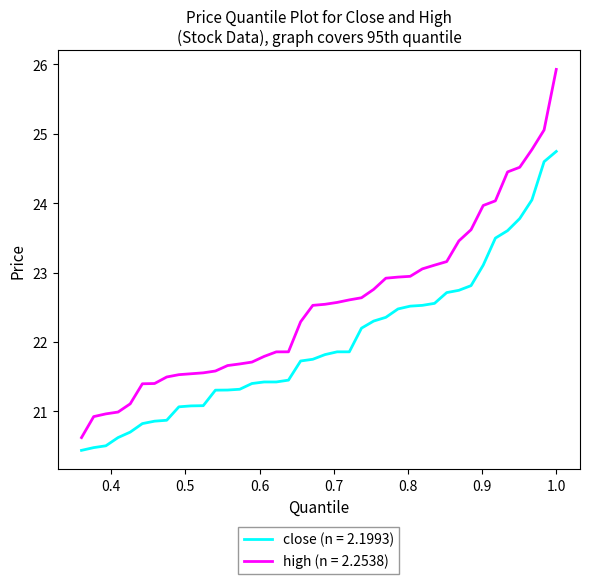

Which series has the largest total across all categories?

high (n = 2.2538)